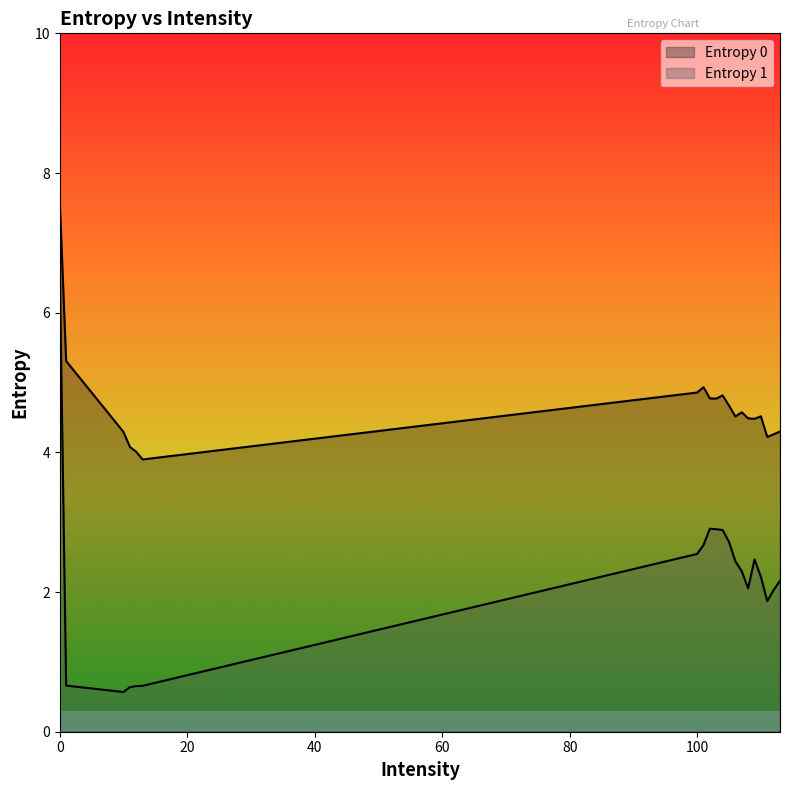

Which series has the largest total across all categories?

Entropy 0